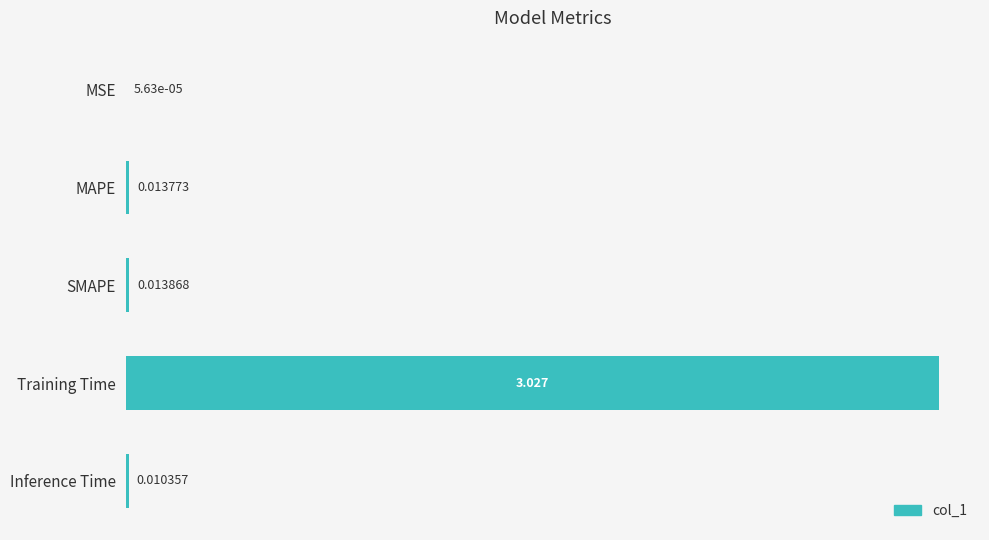

How many categories are shown in the chart?

5